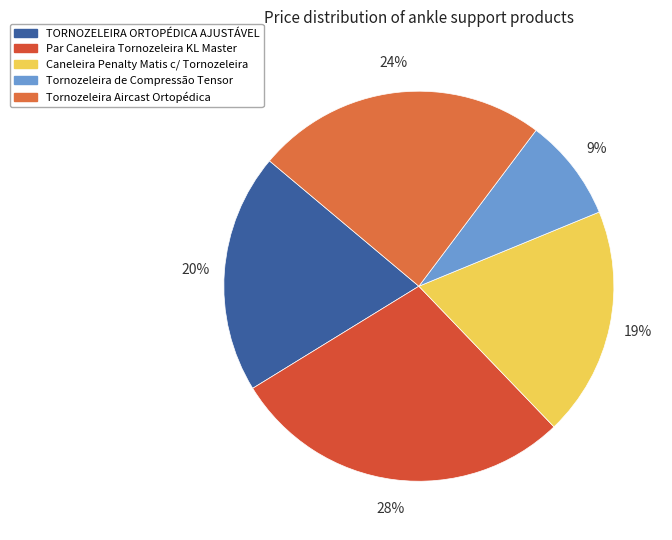

How many slices are in this pie chart?

5